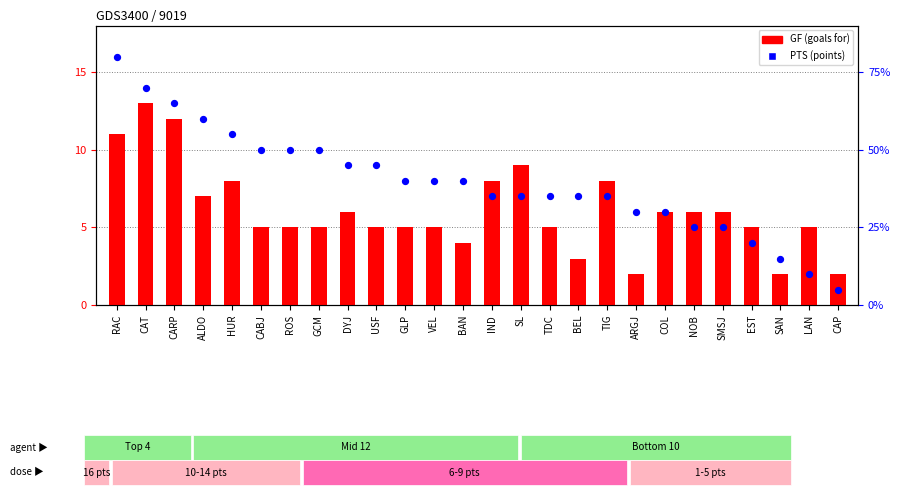

What are all the series names shown in the legend?

GF (goals for), PTS (points)